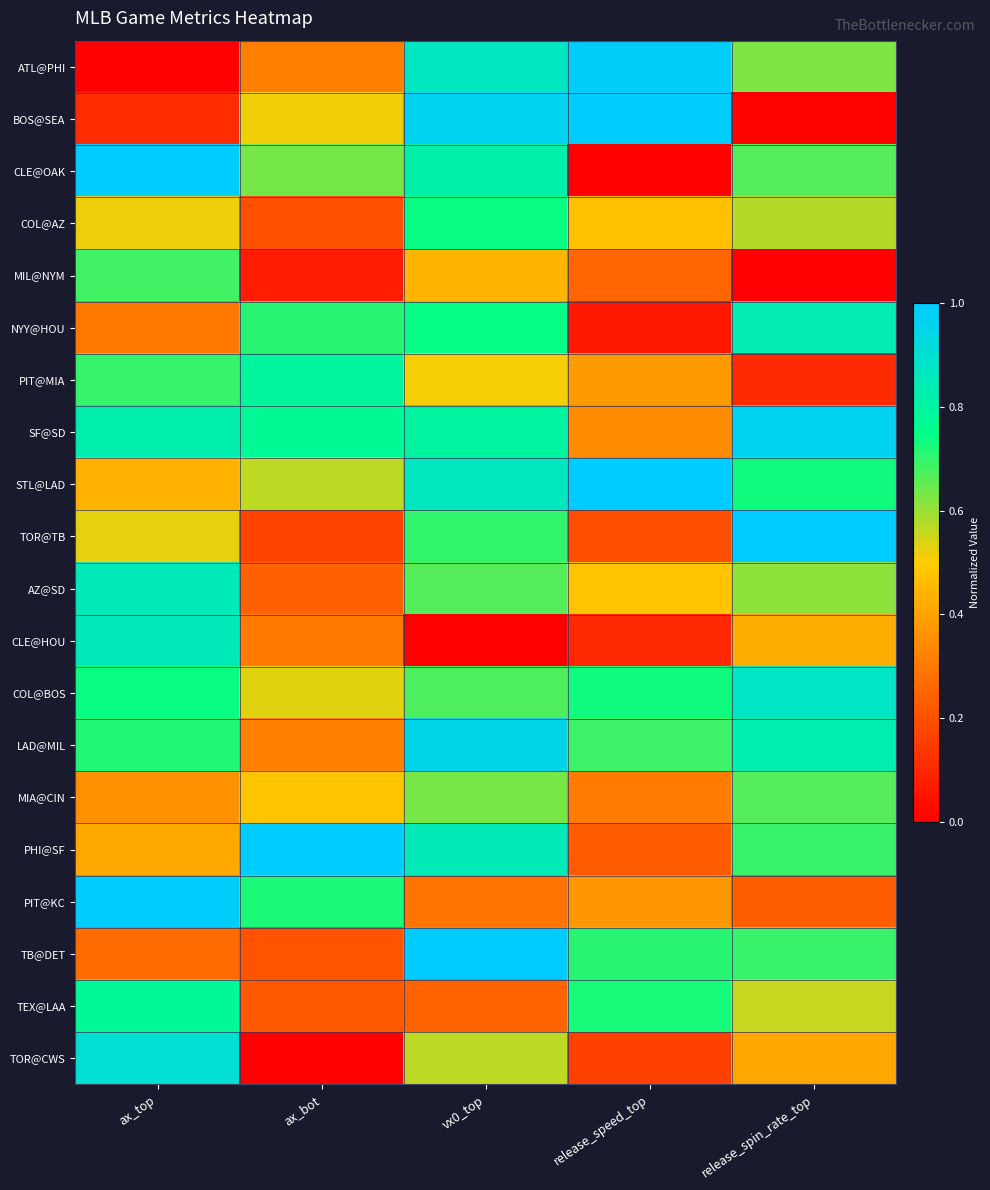

Between ax_bot and release_spin_rate_top, which series saw the biggest shift?

TOR@TB